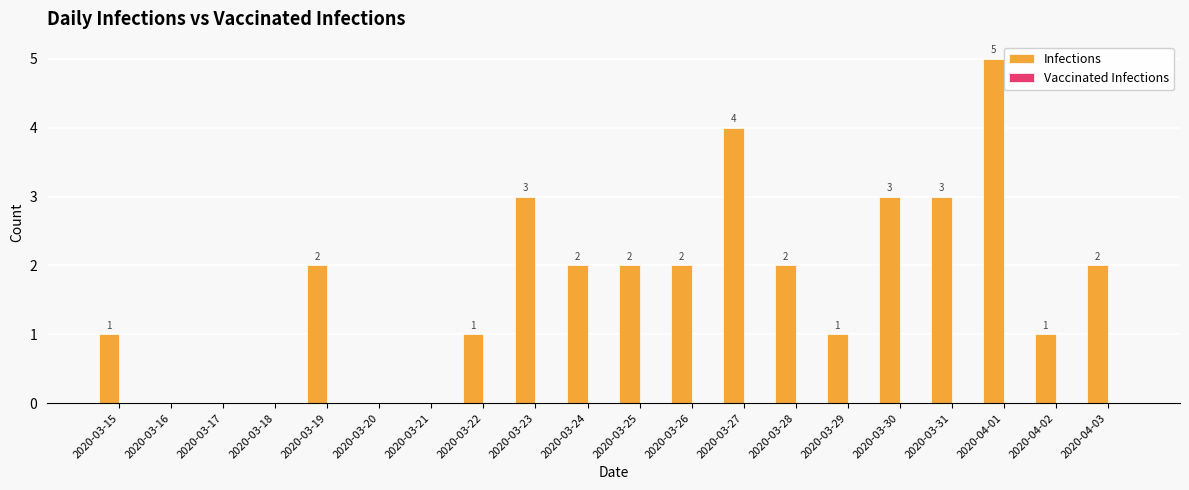

What is the maximum value shown in the chart?

5